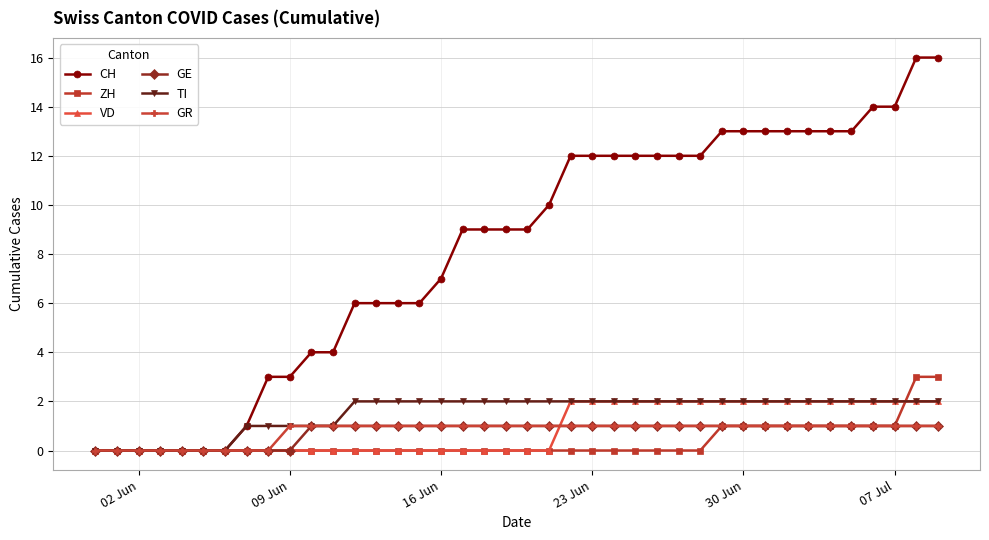

How many VD values are between 0 and 2?

40